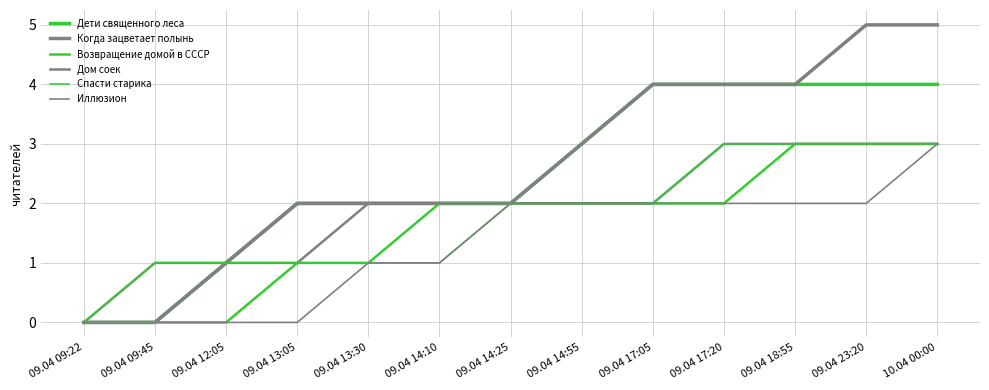

Reading left to right, what are all the values shown in this chart?

Дети священного леса: 0	0	1	2	2	2	2	3	4	4	4	4	4
Когда зацветает полынь: 0	0	1	2	2	2	2	3	4	4	4	5	5
Возвращение домой в СССР: 0	0	0	1	1	2	2	2	2	2	3	3	3
Дом соек: 0	1	1	1	2	2	2	2	2	3	3	3	3
Спасти старика: 0	1	1	1	1	1	2	2	2	3	3	3	3
Иллюзион: 0	0	0	0	1	1	2	2	2	2	2	2	3